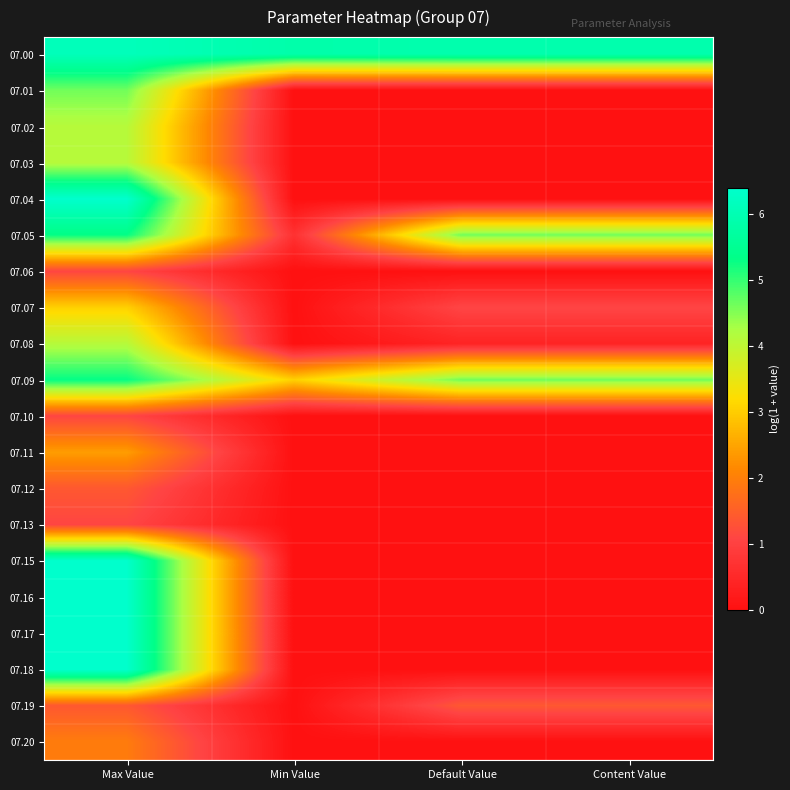

At how many categories does at least one series exceed 0?

4